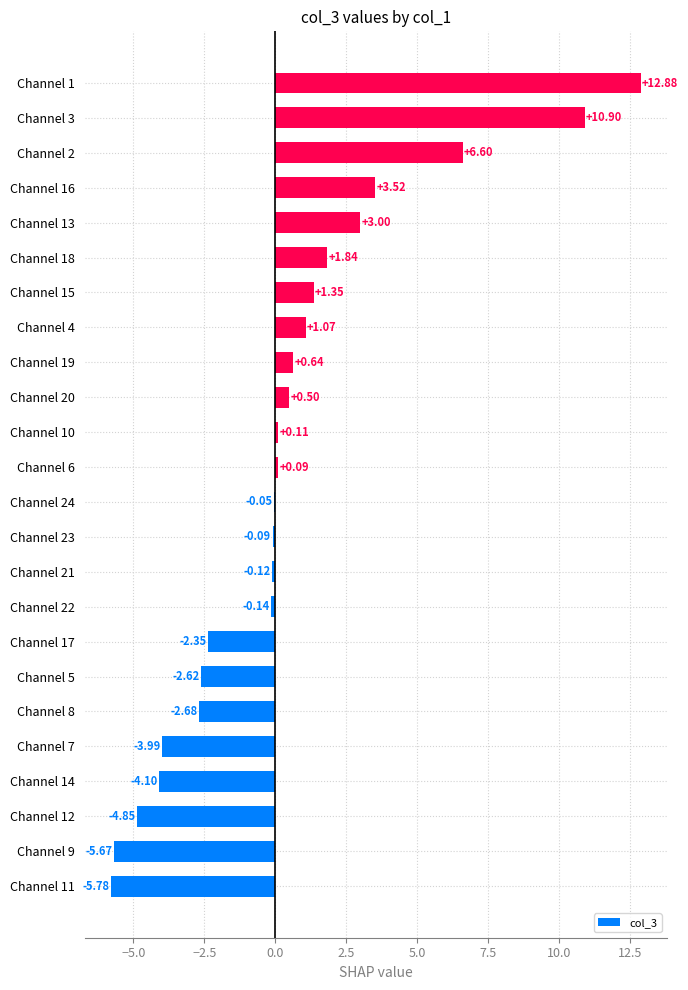

What is the sum of the values at Channel 7 and Channel 20?

-3.5